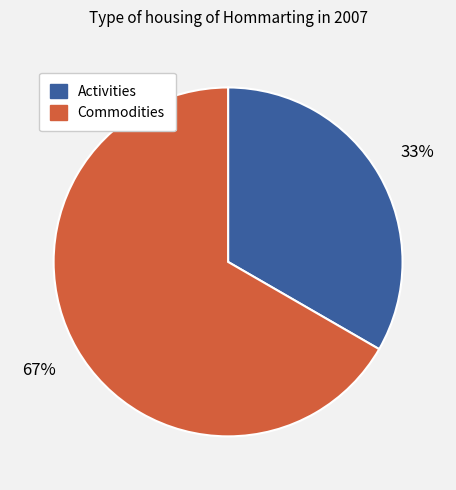

Does any single category account for the majority?

Yes